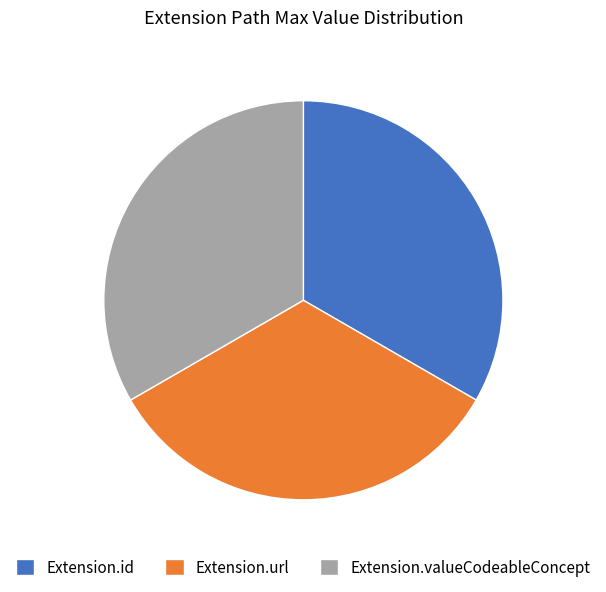

Is it true that Extension.id is 28% of the pie?

False